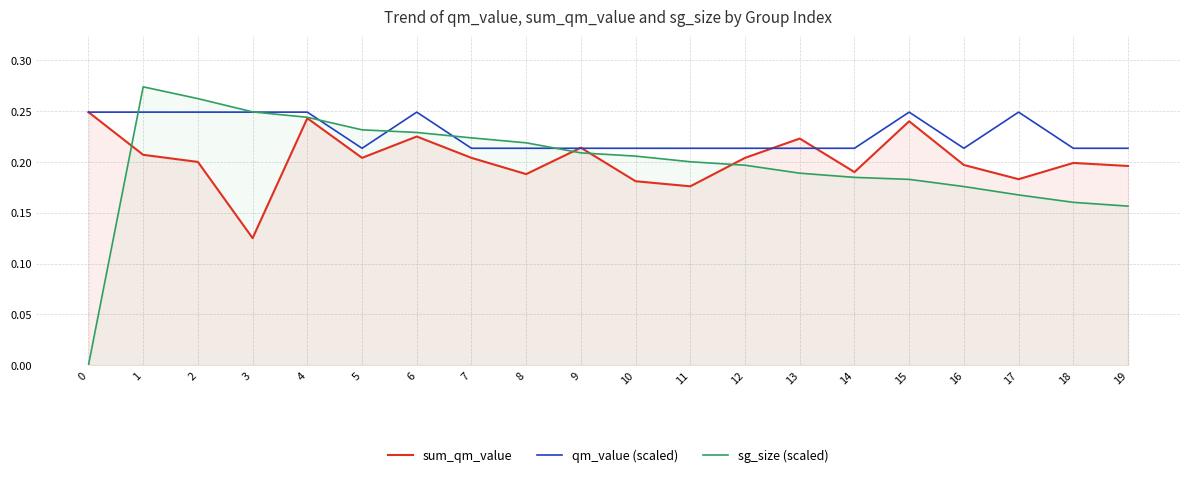

True or false: sg_size (scaled) and qm_value (scaled) intersect in this chart.

True